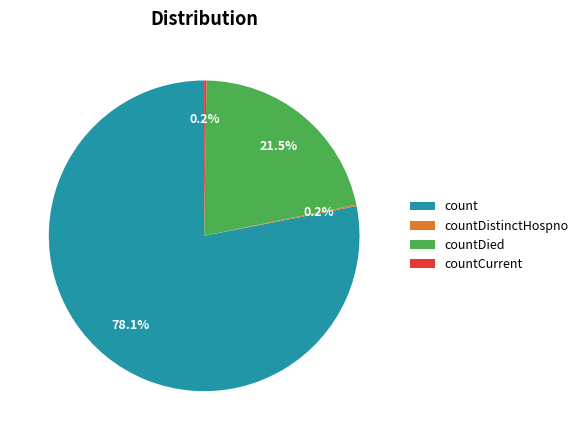

Does count represent more than half of the total?

Yes